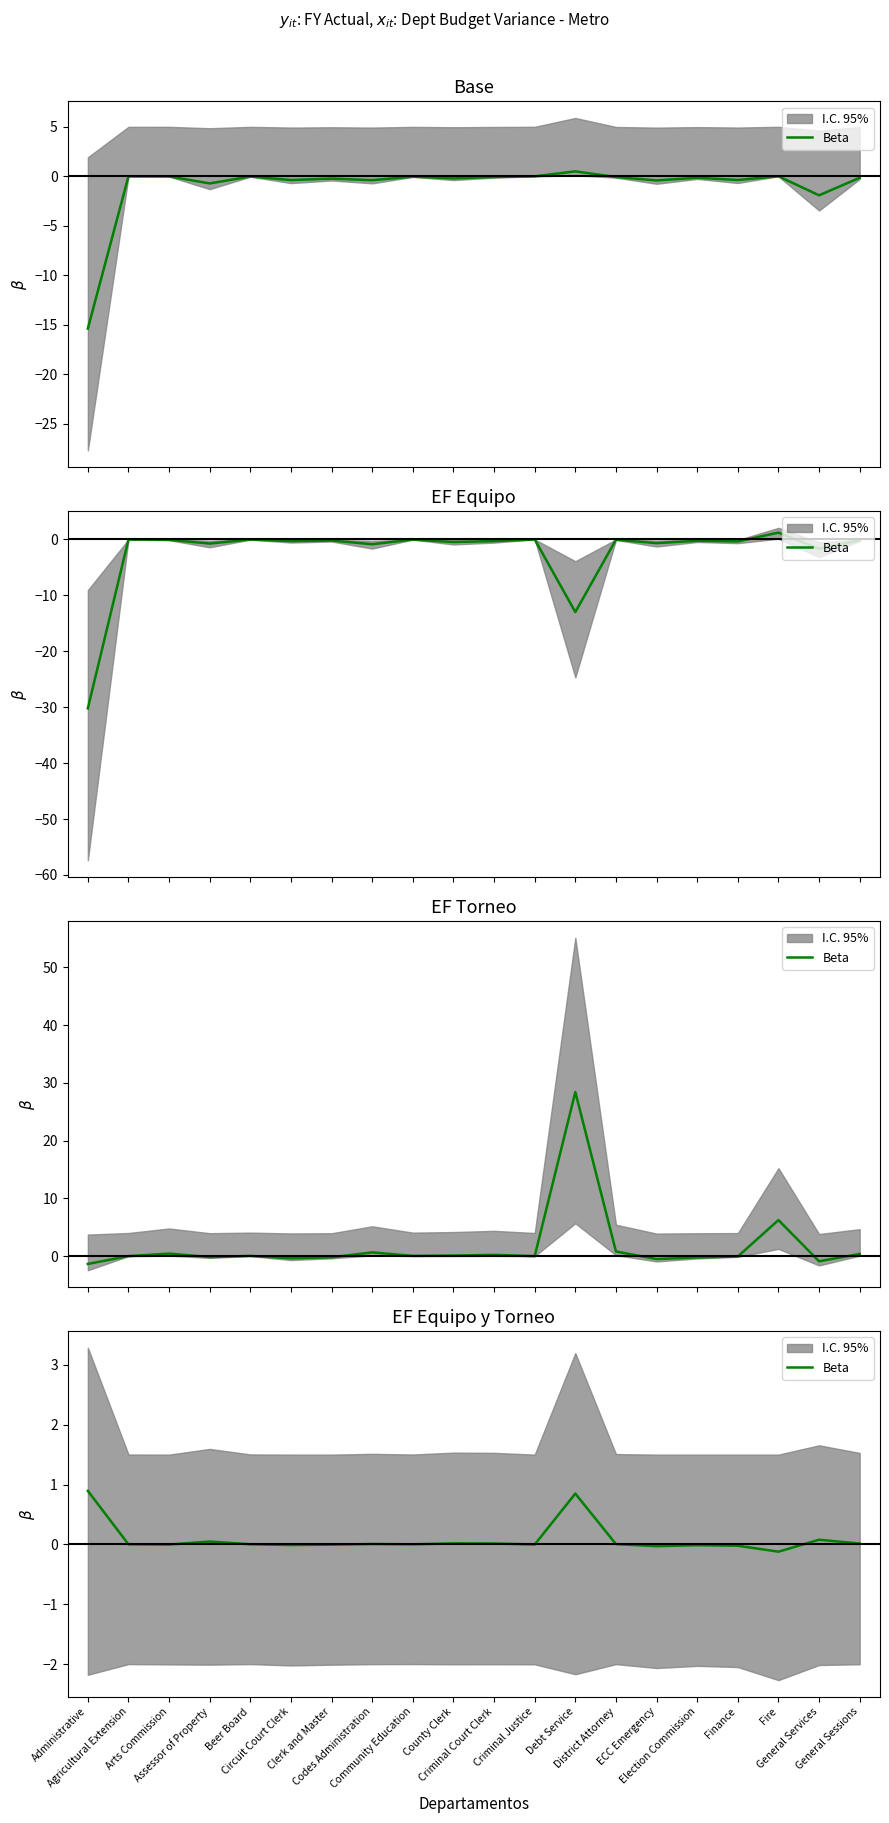

Reading left to right, extract all data points from this chart.

0.9	0.0	-0.0	0.0	0.0	-0.0	-0.0	0.0	0.0	0.0	0.0	-0.0	0.8	0.0	-0.0	-0.0	-0.0	-0.1	0.1	0.0